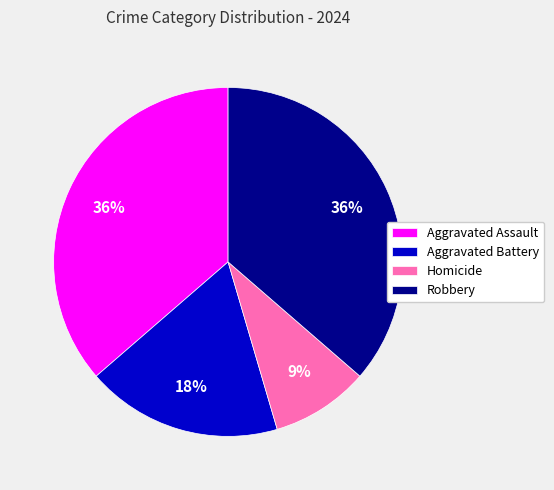

Does Aggravated Battery represent more than half of the total?

No